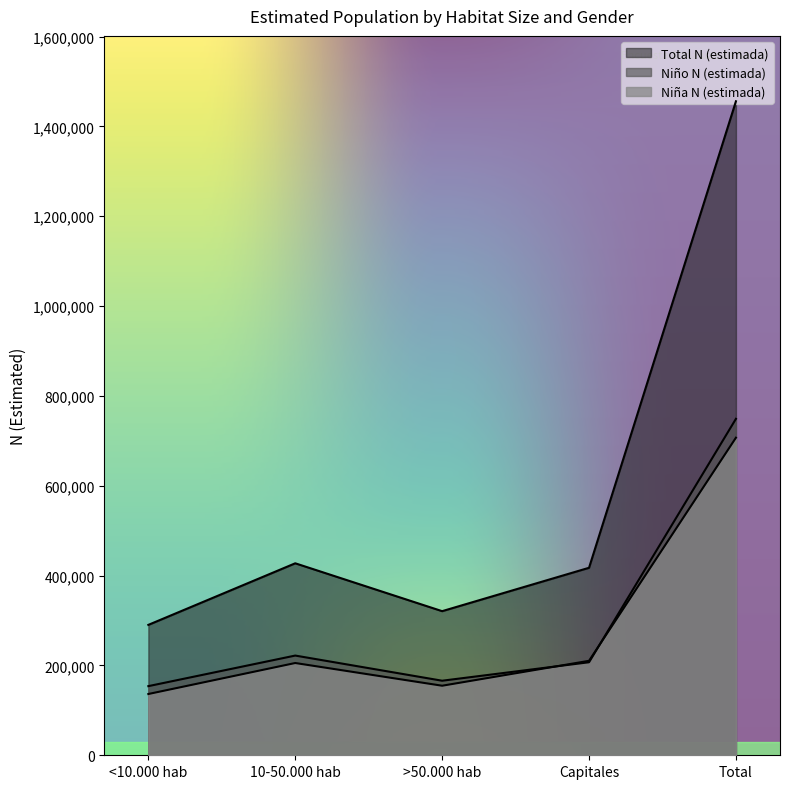

What is the label of the 3rd point from the right?

>50.000 hab